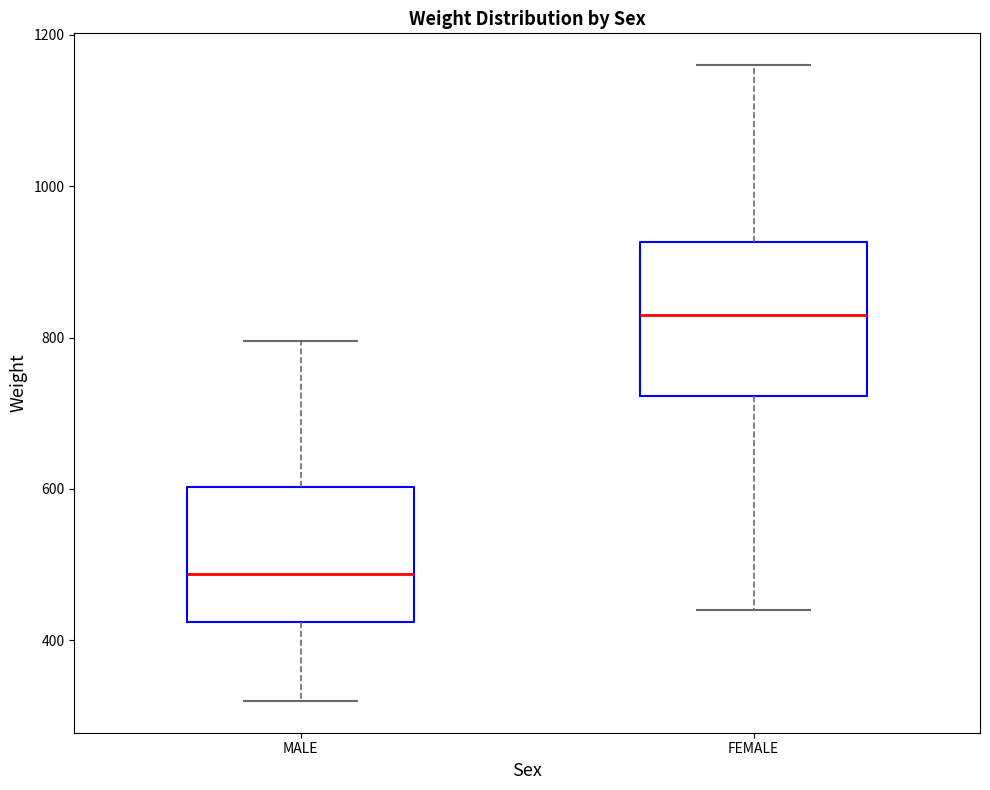

Which box is the tallest, from its lower edge to its upper edge?

FEMALE